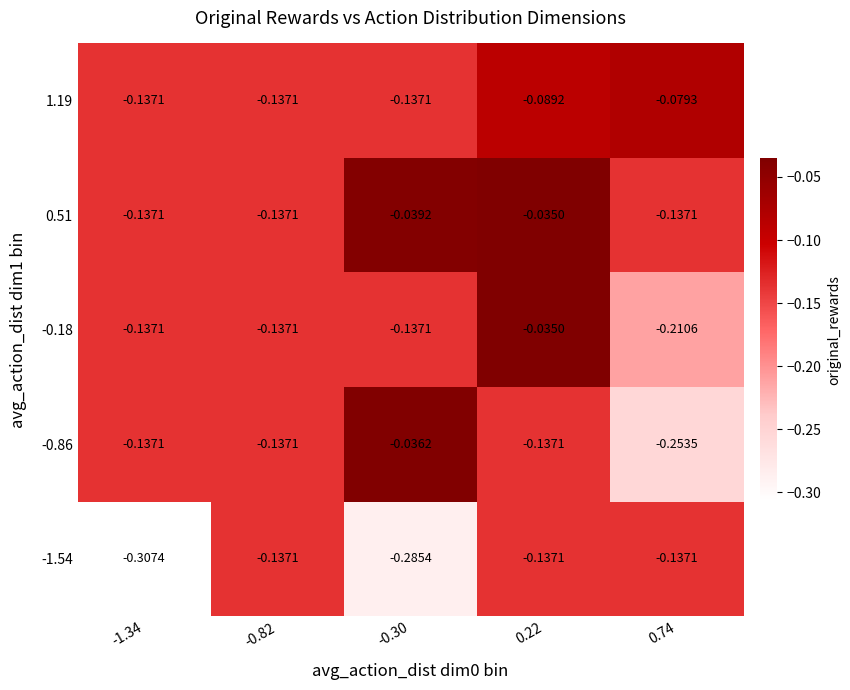

Is the value of -1.54 at -0.30 greater than the value of 1.19 at -0.82?

No